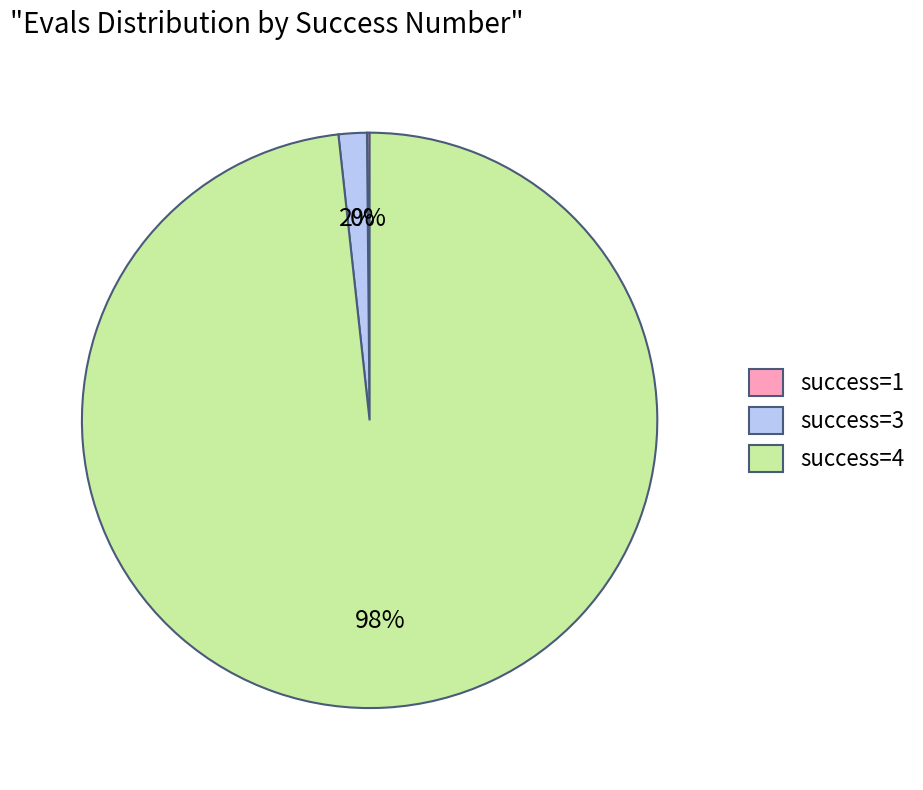

Which category has the biggest portion of the pie?

success=4